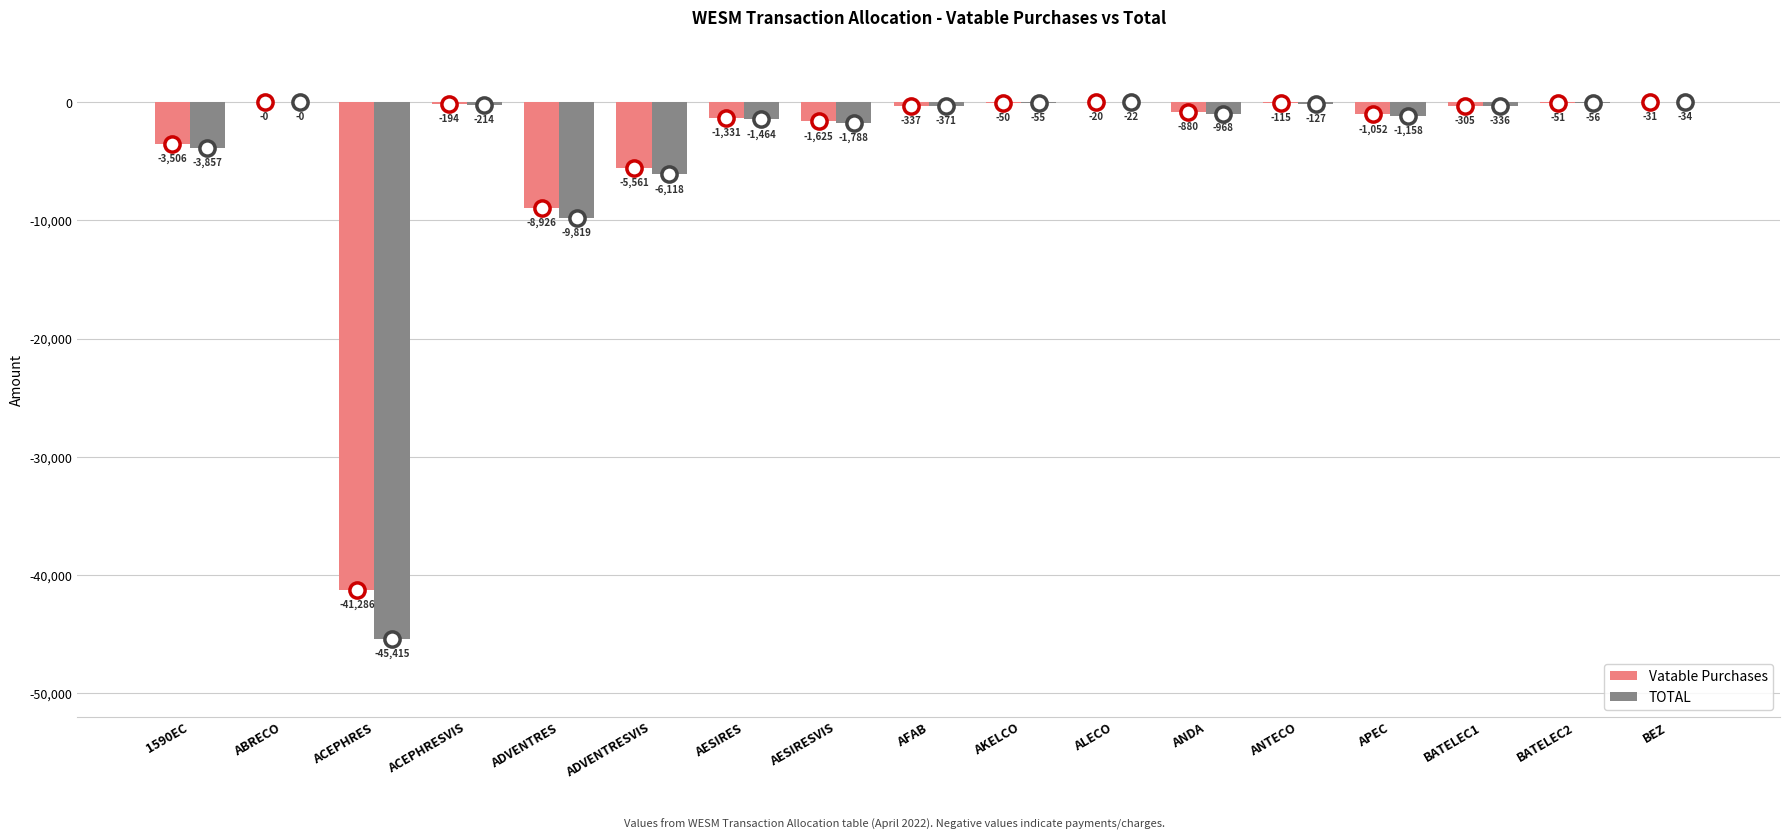

Which series reaches the minimum Y coordinate?

TOTAL